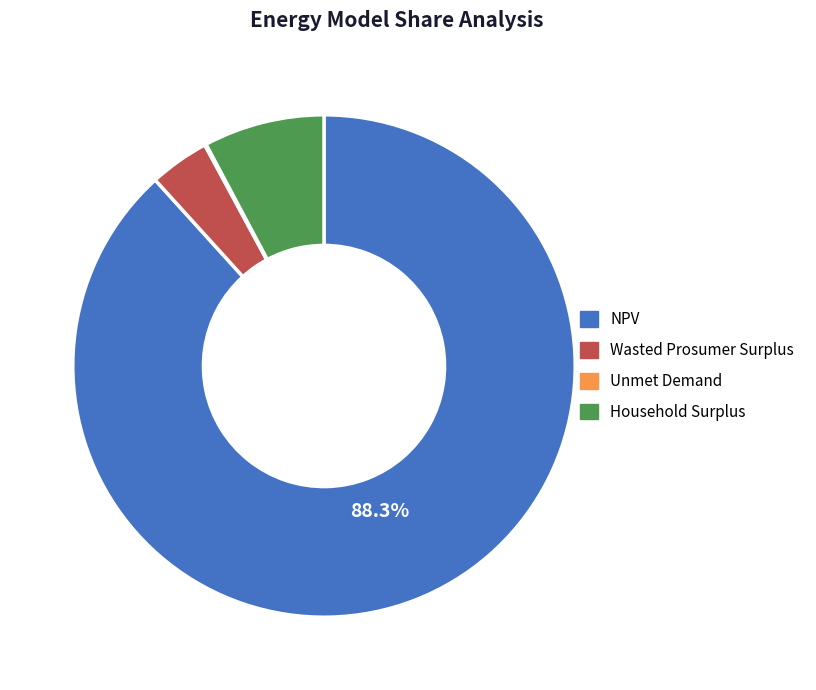

Do NPV and Wasted Prosumer Surplus together represent more than half of the pie?

Yes